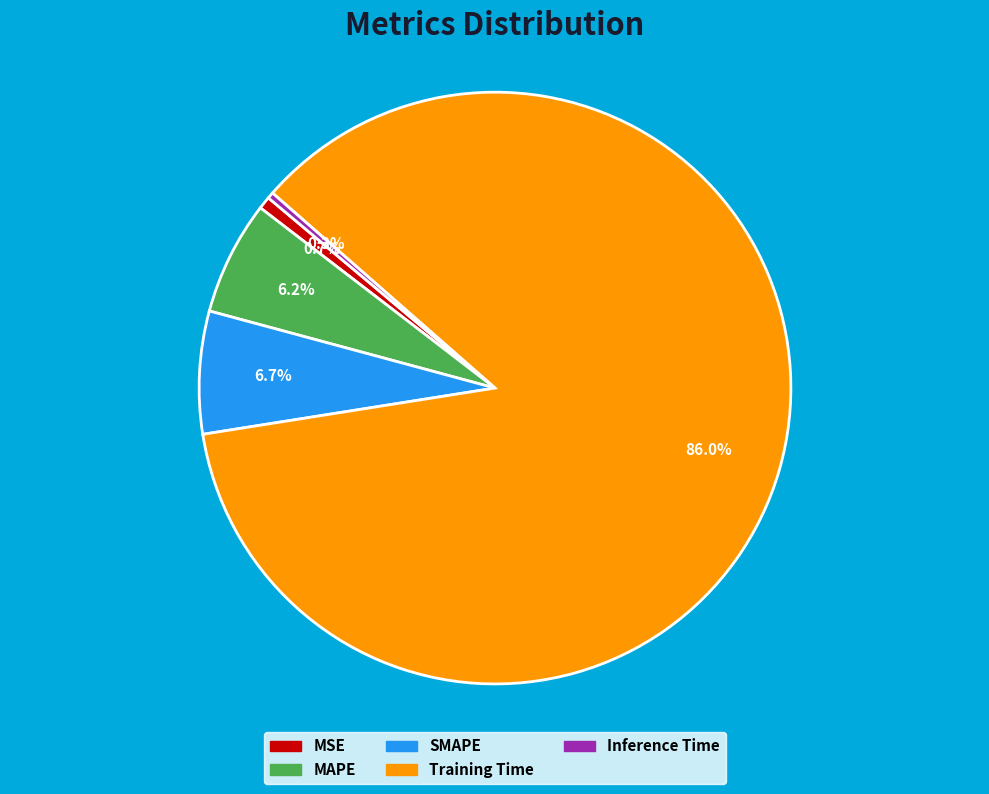

How many segments does this pie chart have?

5